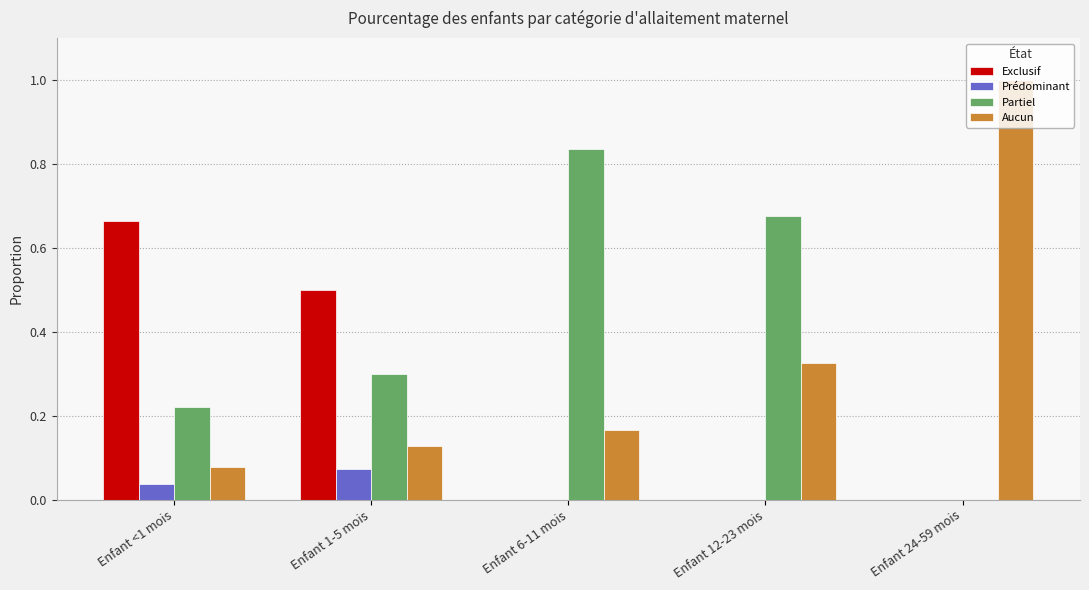

What is the sum of all Exclusif values?

1.2